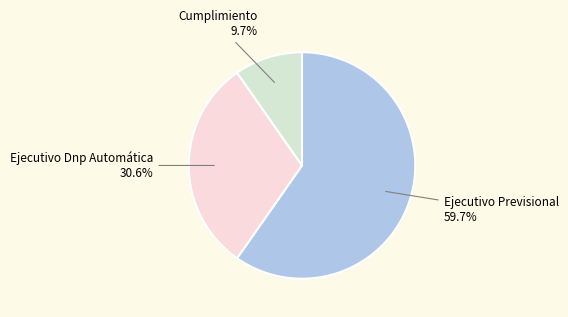

Count the number of slices in the pie.

3